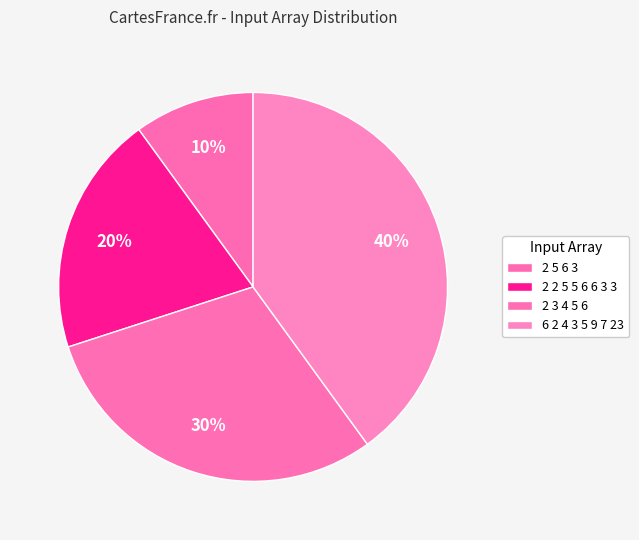

Is 2 2 5 5 6 6 3 3 the majority of the pie?

No